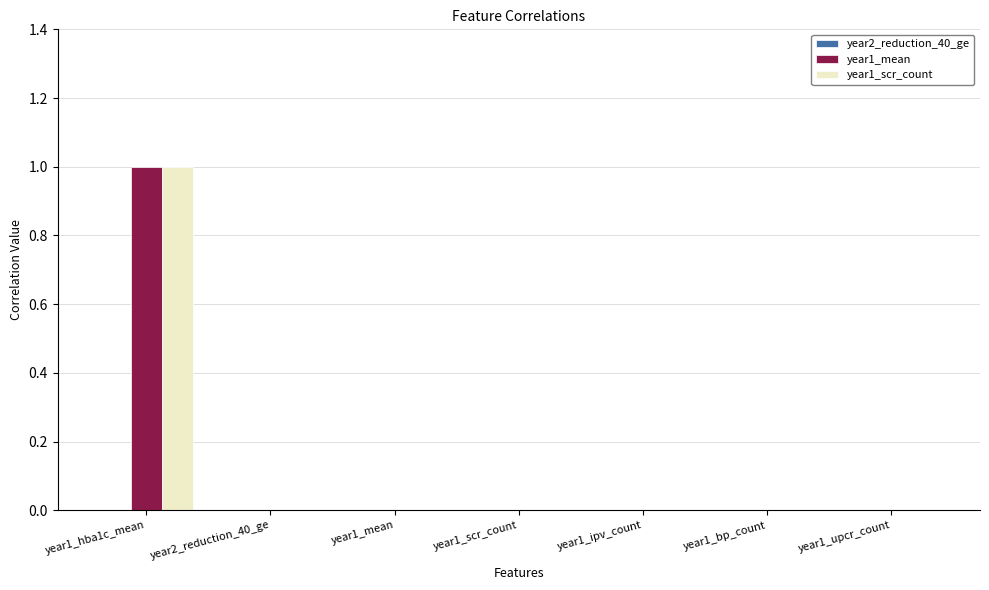

Are the bars grouped side by side (vs. stacked)?

Yes